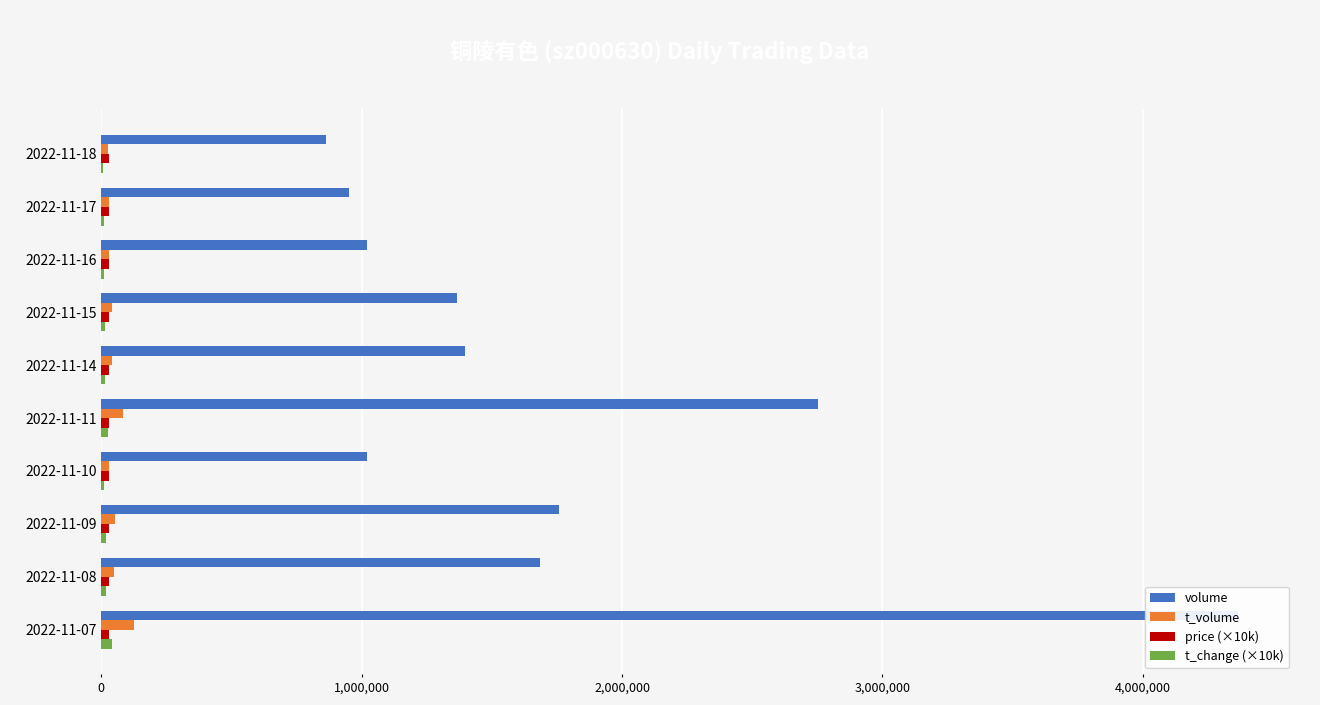

What is the label of the 2nd bar from the right?

8